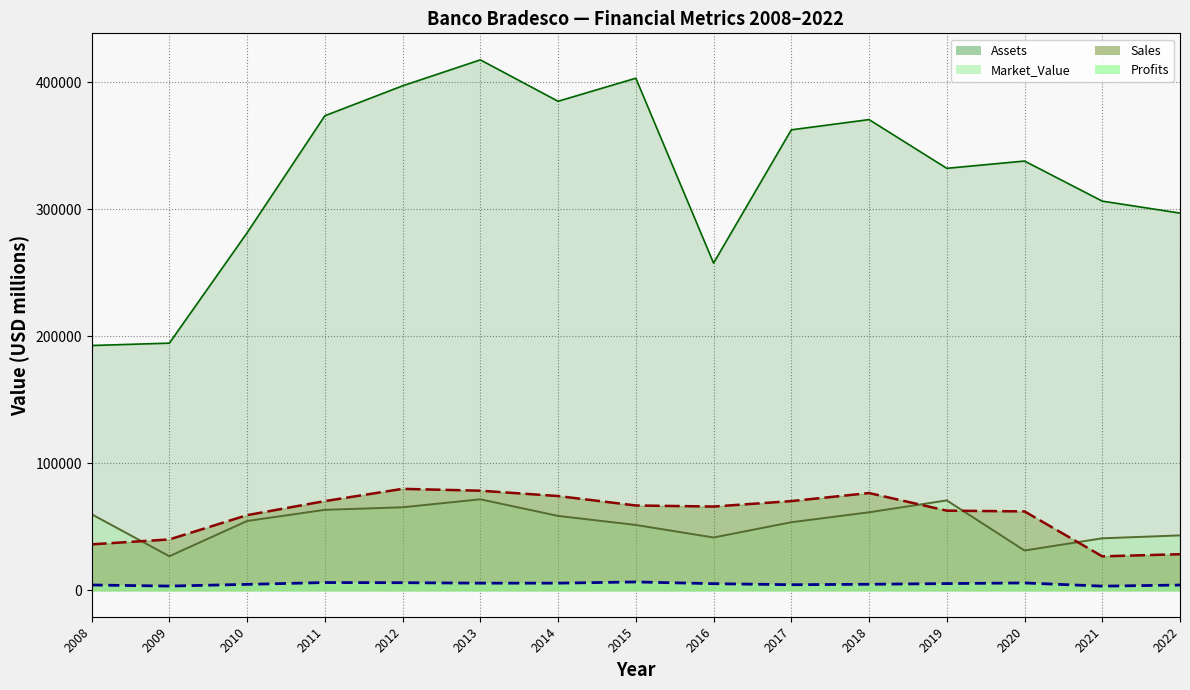

What are all the series names shown in the legend?

Sales, Assets, Market_Value, Profits